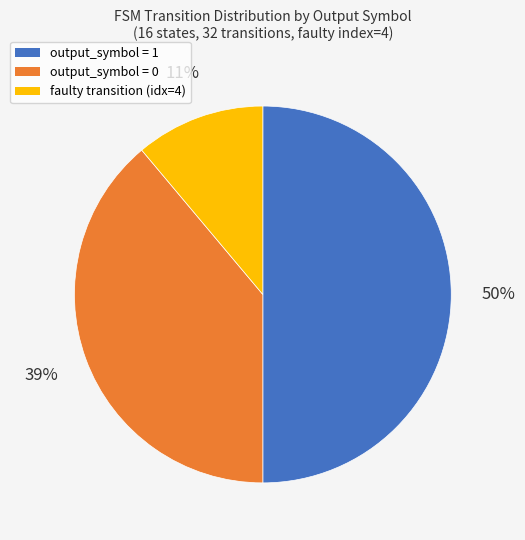

To the nearest percent, what is the difference between the largest and smallest slice percentages?

39%